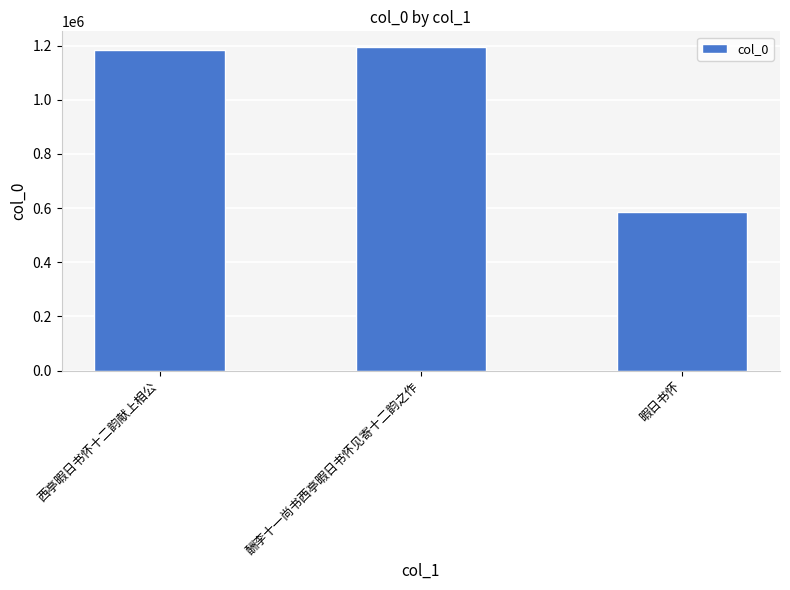

What is the smallest value displayed?

586558